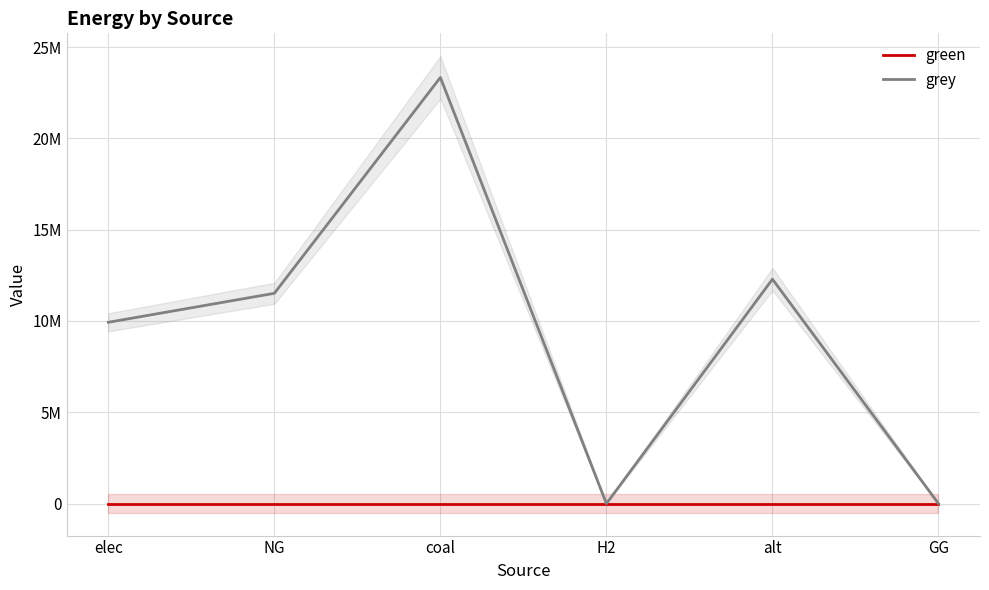

True or false: grey and green cross at least once.

False